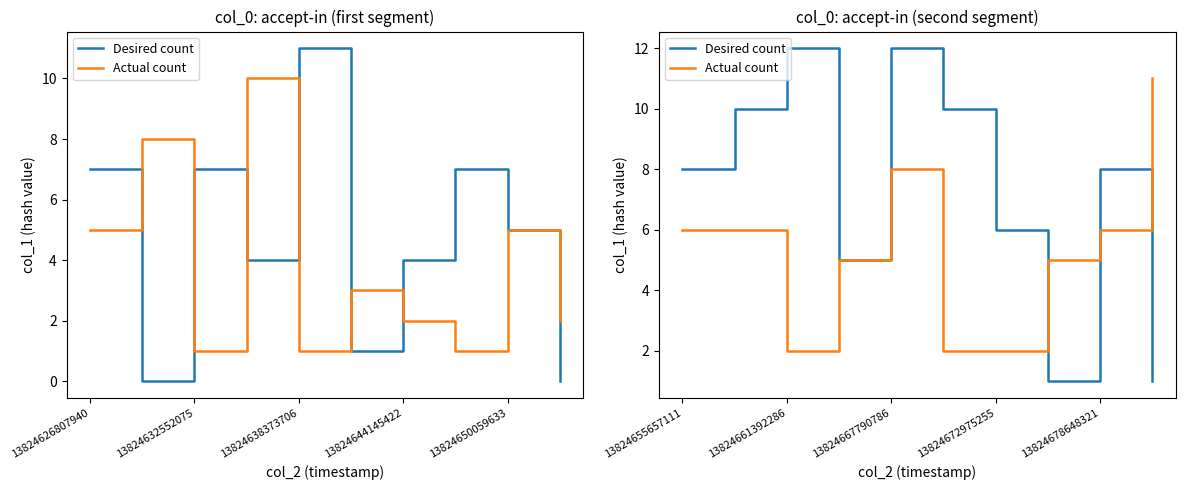

What is the value of the Desired count point at the 3rd from the left?

12